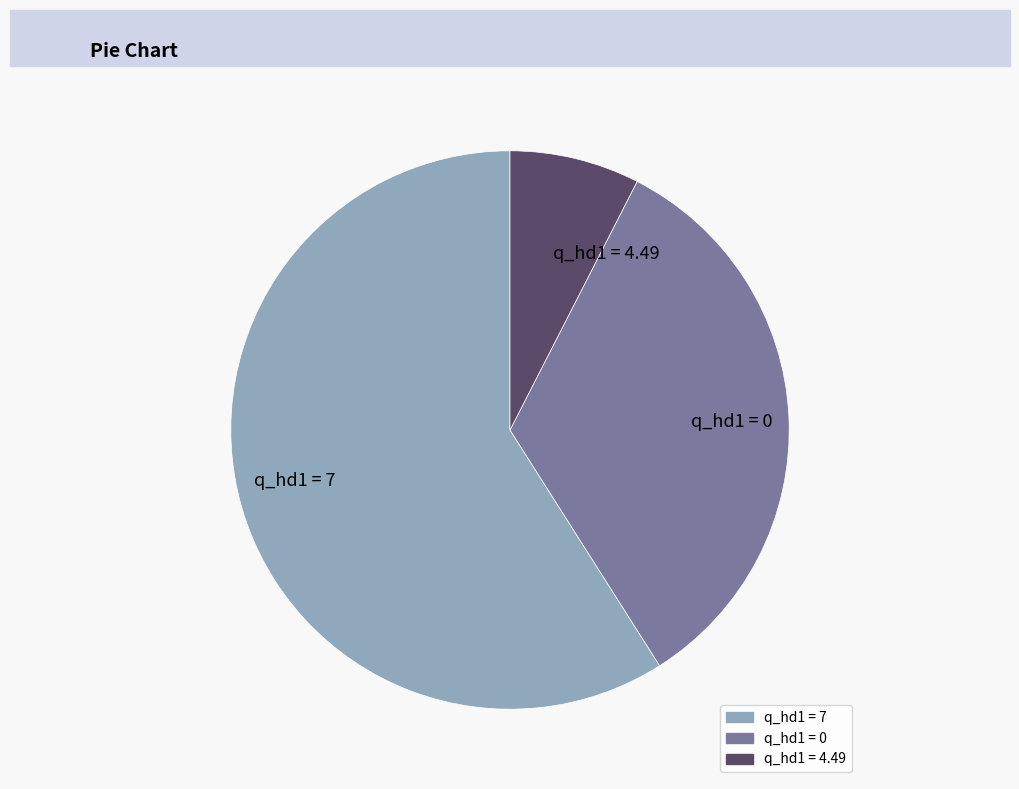

Approximately how many times larger is the value at q_hd1 = 7 compared to q_hd1 = 0?

1.8